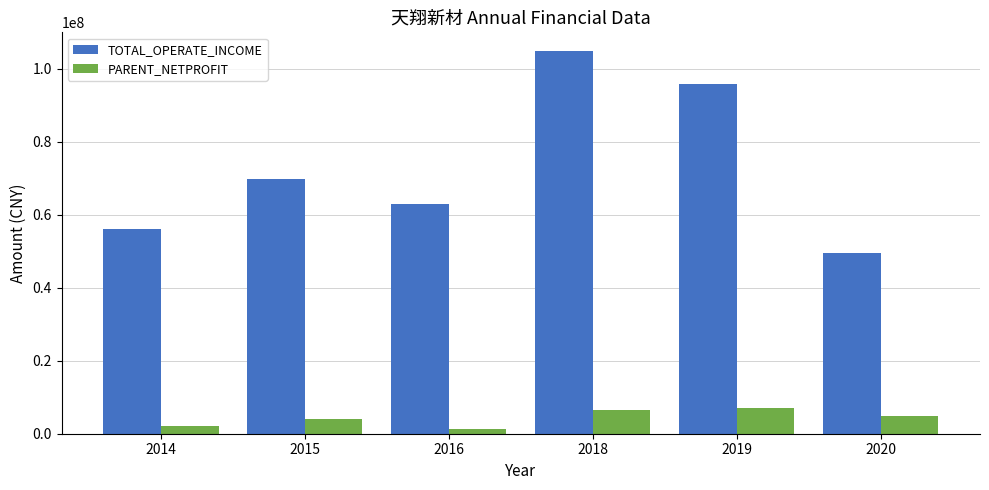

Rank the series by their maximum value, from lowest to highest.

PARENT_NETPROFIT, TOTAL_OPERATE_INCOME